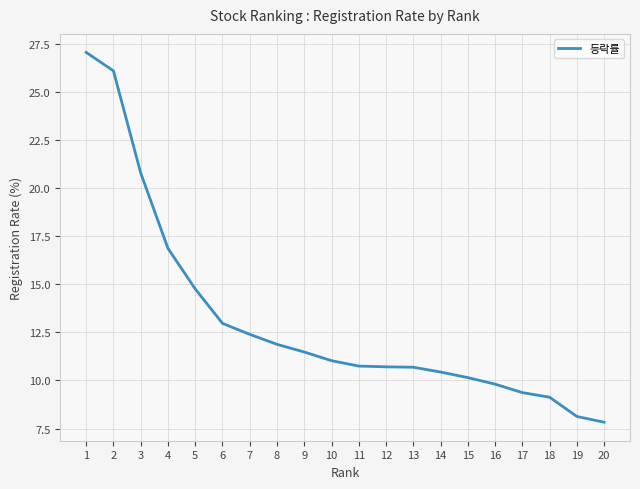

What is the difference between the maximum and minimum values?

19.2